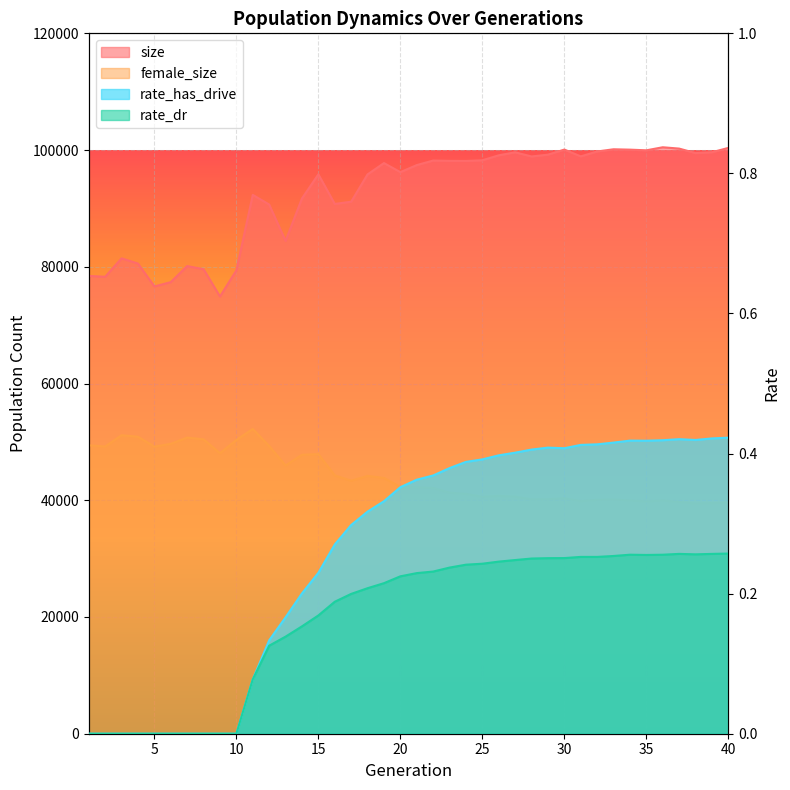

Which series changed the most between 12 and 32?

female_size